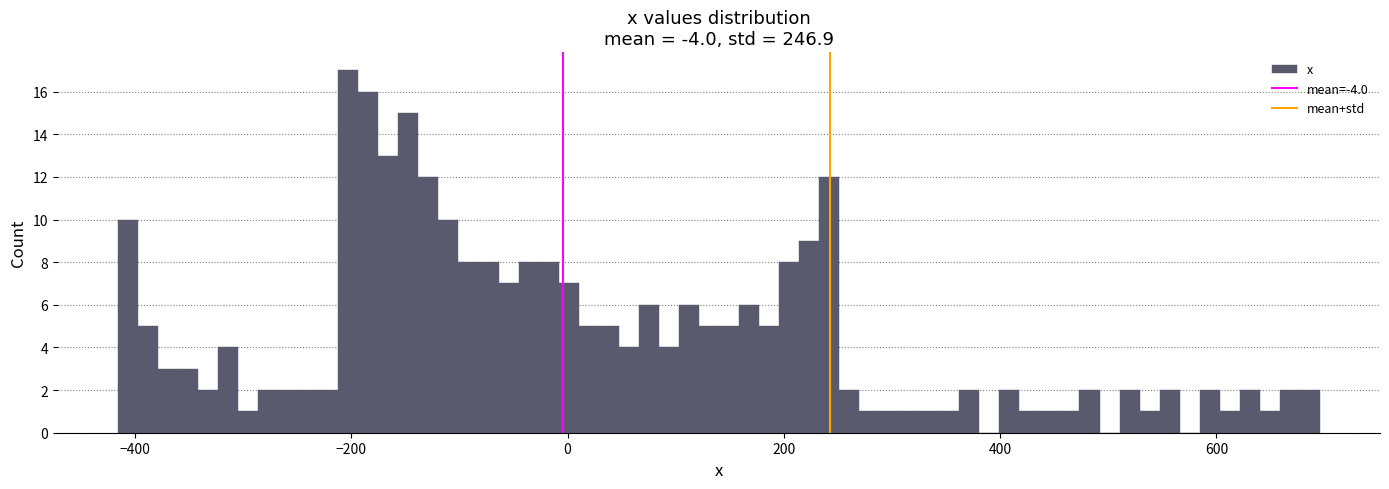

Around what value on the x-axis is the tallest bar? Give the approximate position of its centre, as read against the axis.

-200